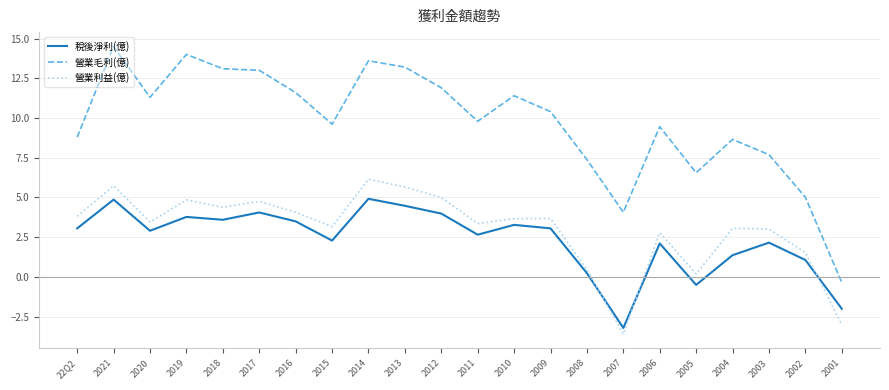

At 2021, list the series in order from smallest to largest.

稅後淨利(億), 營業利益(億), 營業毛利(億)